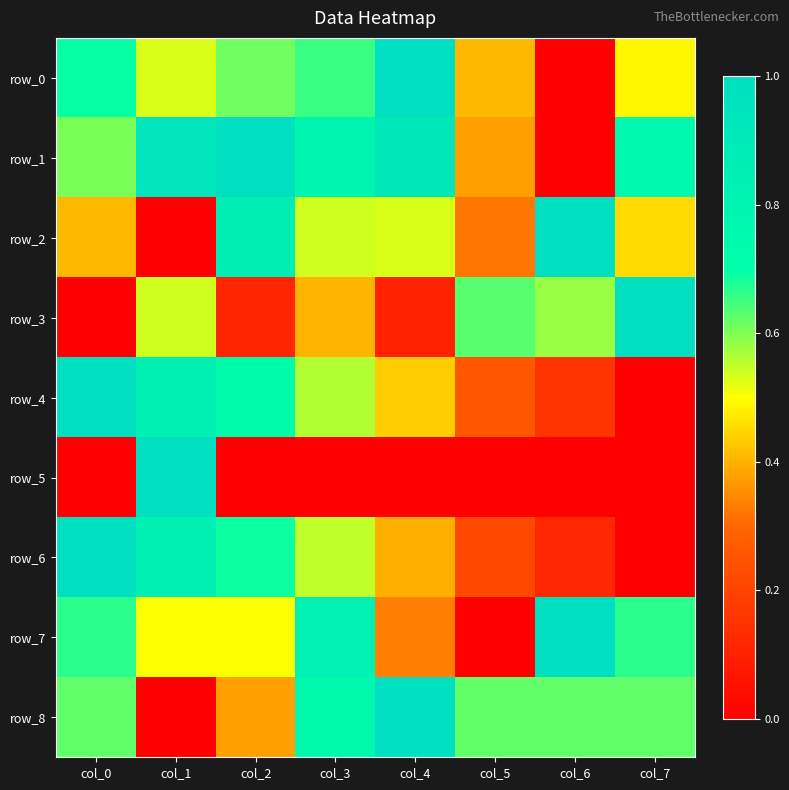

Rank the series by their maximum value, from highest to lowest.

row_0, row_1, row_2, row_3, row_4, row_5, row_6, row_7, row_8